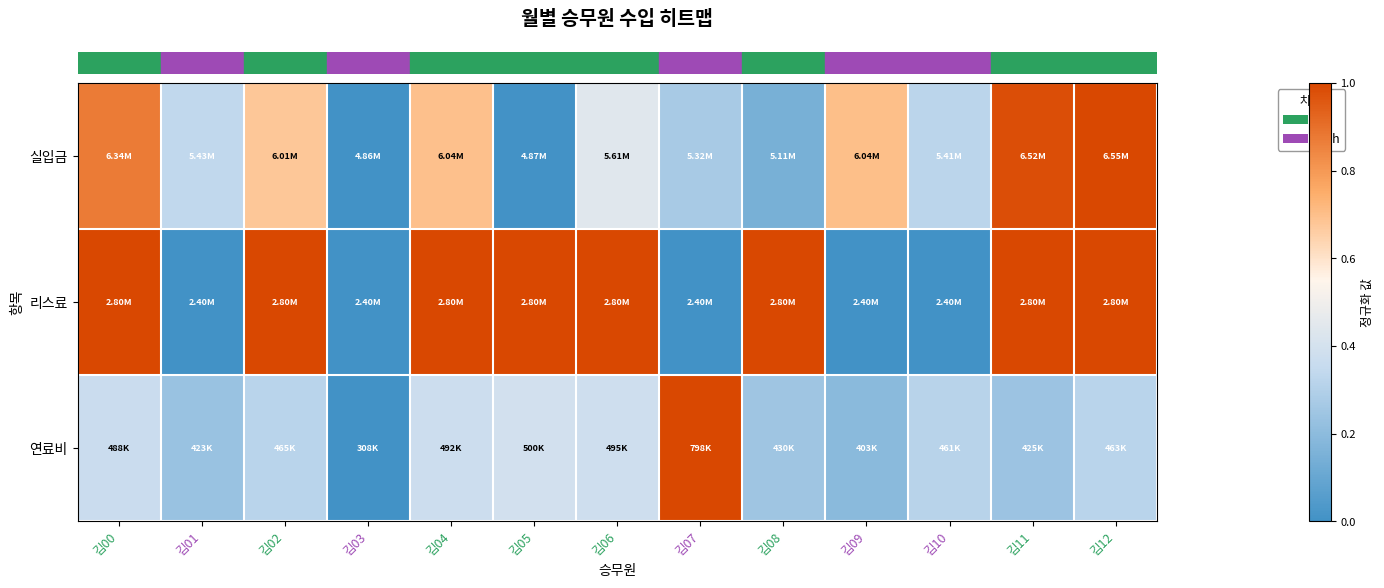

Which has a higher value, 김01 or 김05?

김01